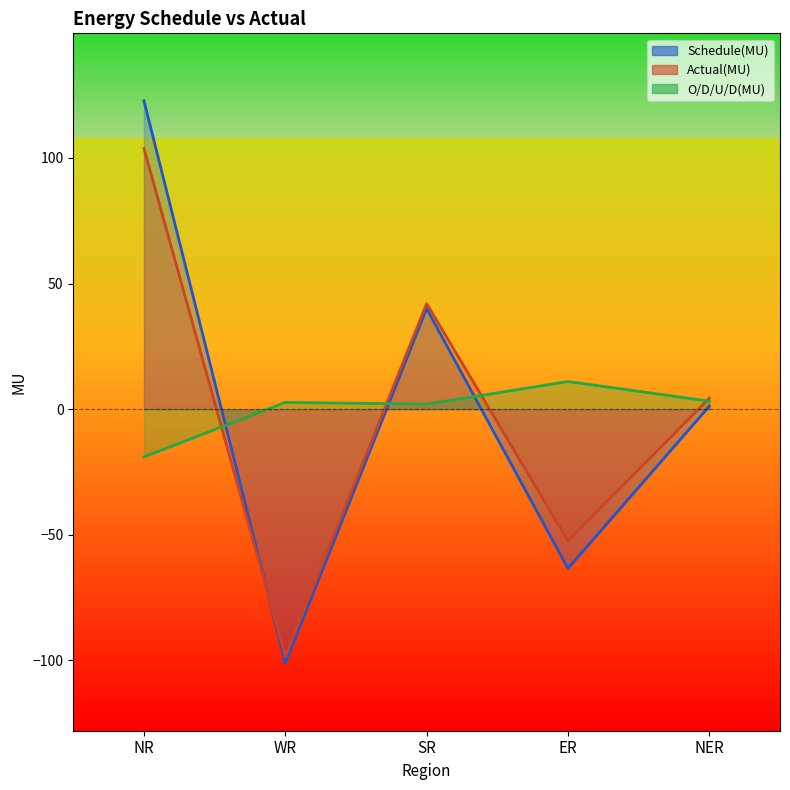

Which series has the widest spread of values?

Schedule(MU)